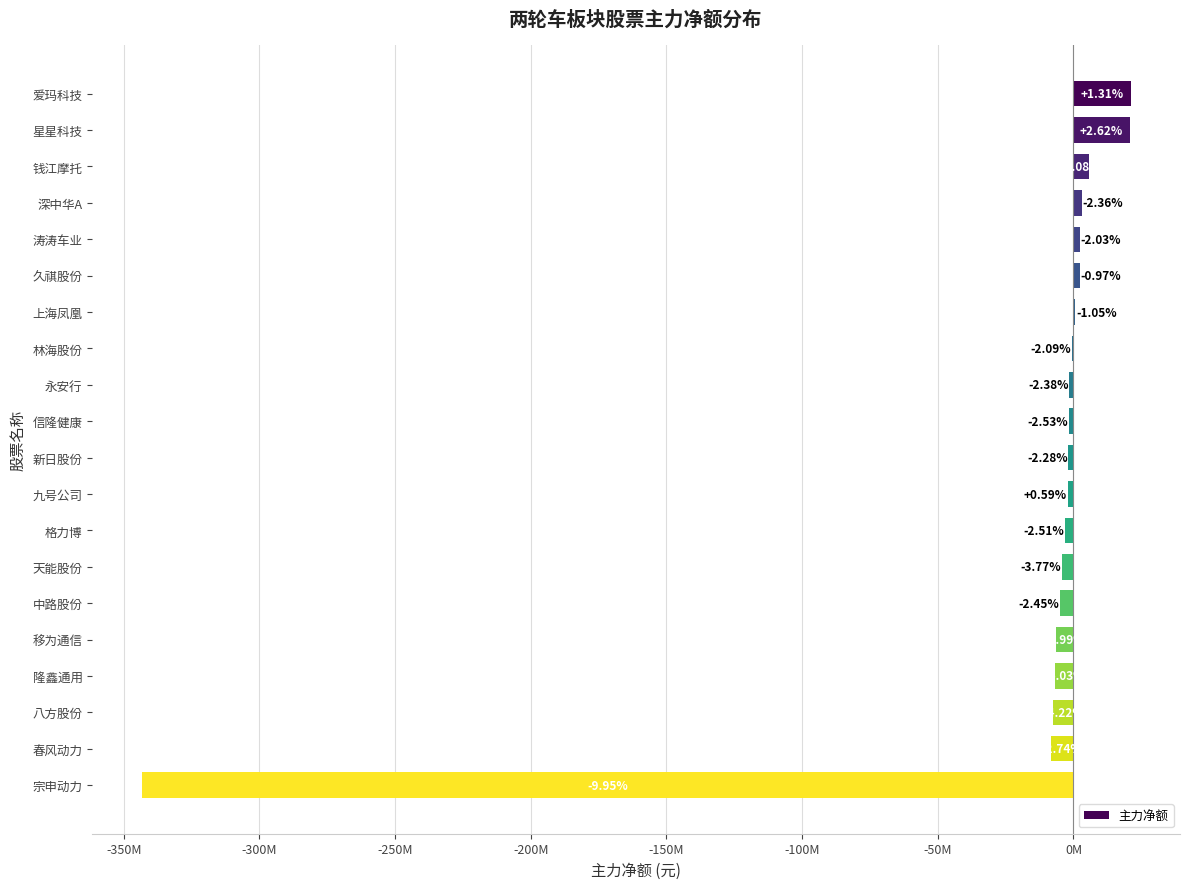

Rank the categories by value from highest to lowest.

爱玛科技, 星星科技, 钱江摩托, 深中华A, 涛涛车业, 久祺股份, 上海凤凰, 林海股份, 永安行, 信隆健康, 新日股份, 九号公司, 格力博, 天能股份, 中路股份, 移为通信, 隆鑫通用, 八方股份, 春风动力, 宗申动力